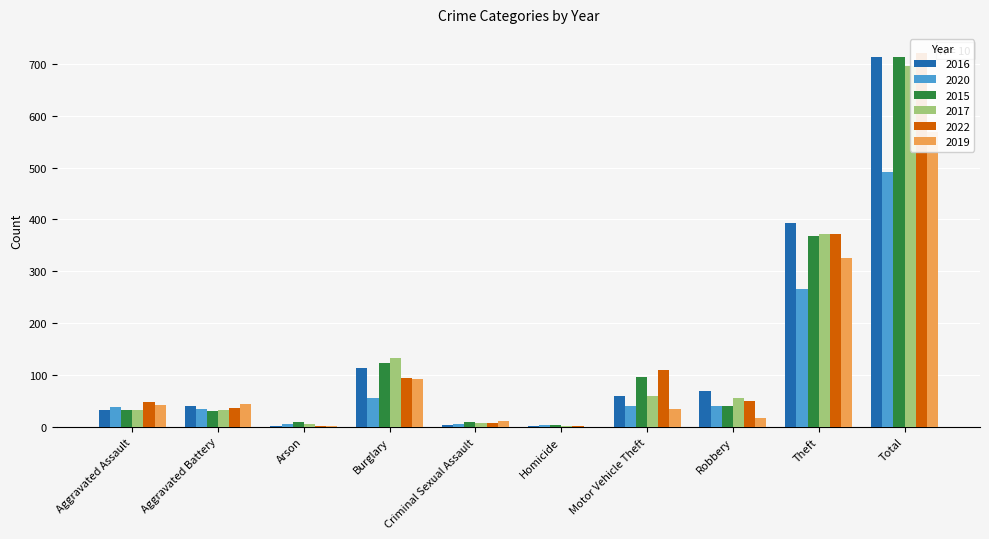

What is the sum of all 2020 values?

982